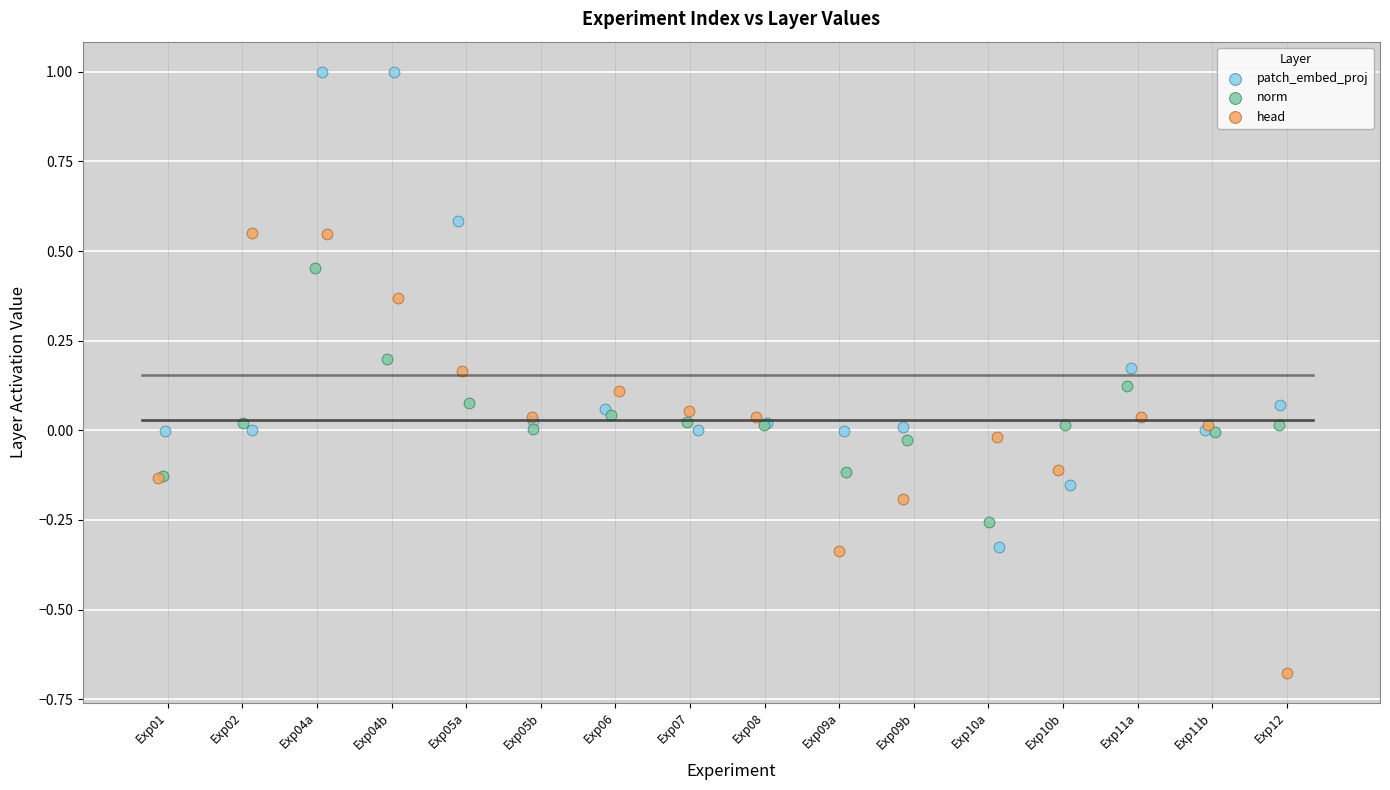

Which series contains the lowest Y value?

head